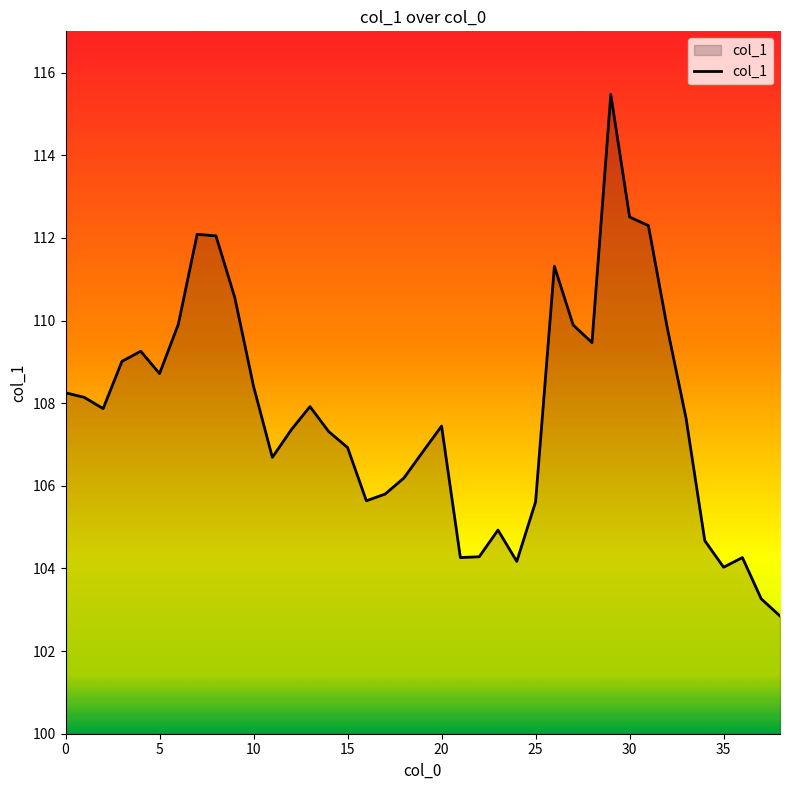

What is the difference between the maximum and minimum values?

12.6